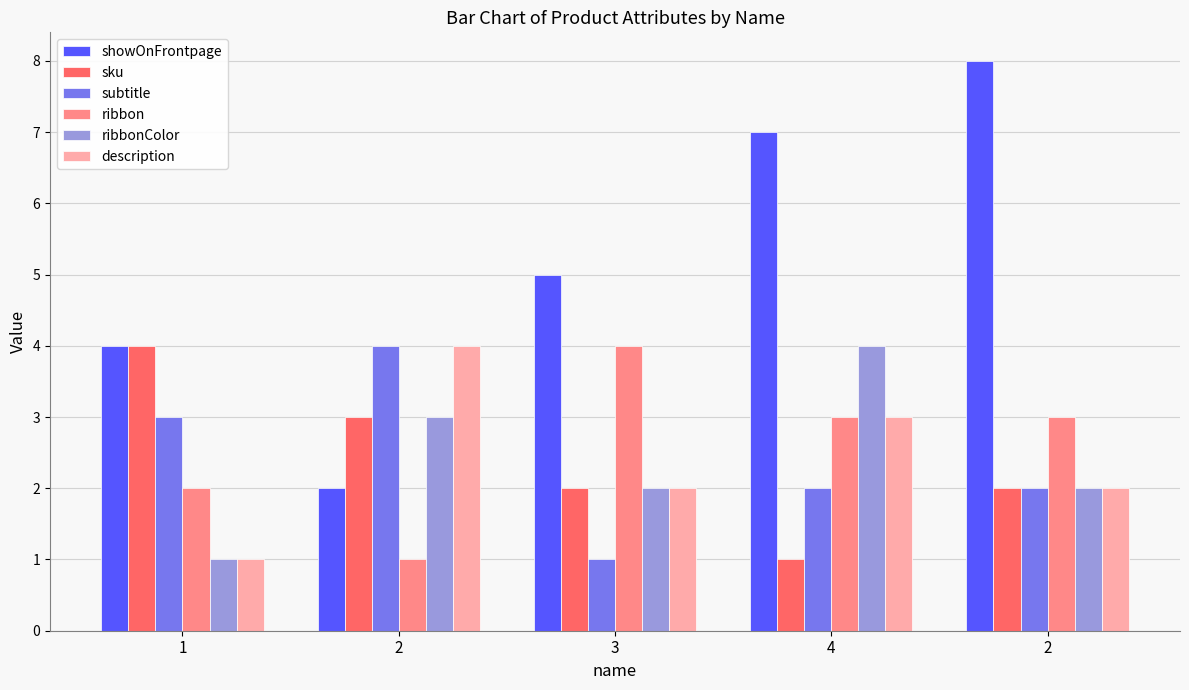

What is the difference between the maximum and second lowest values in the ribbonColor series?

2